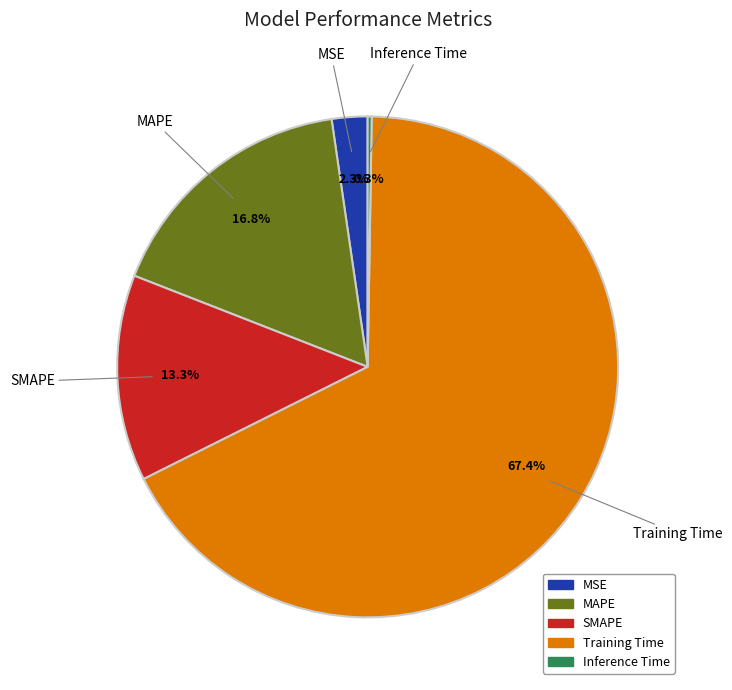

To the nearest percent, what percentage of the pie is MSE?

2%